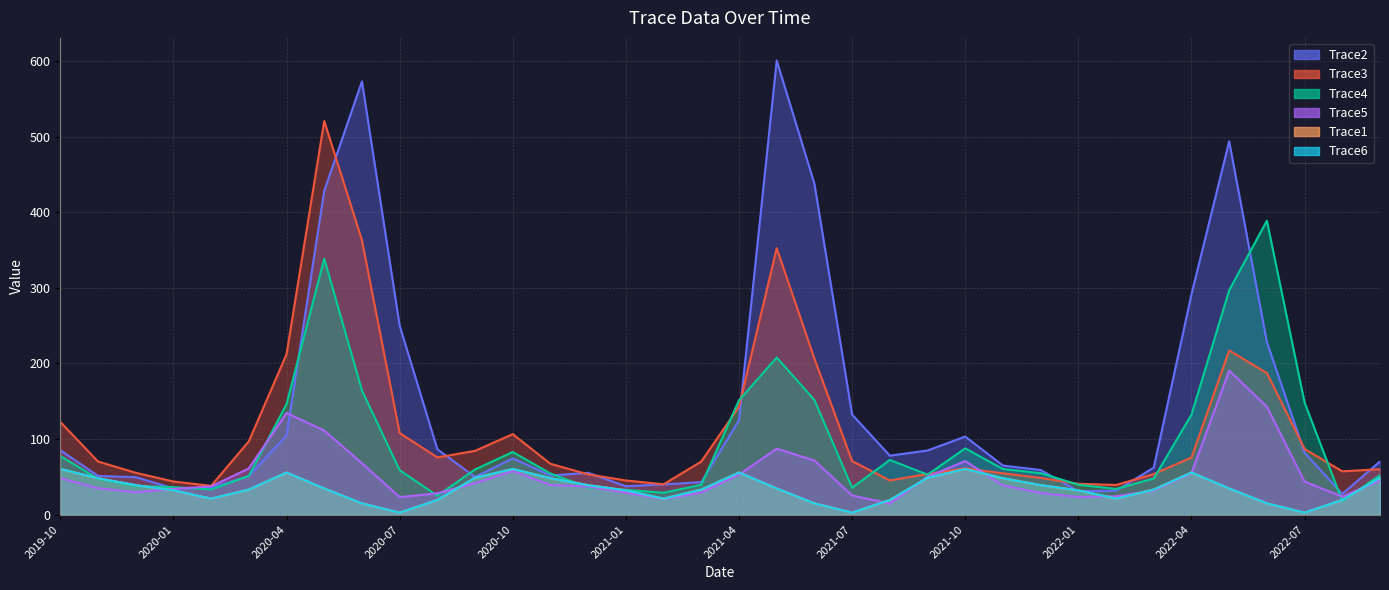

What is the lowest value of the Trace2 series?

27.4